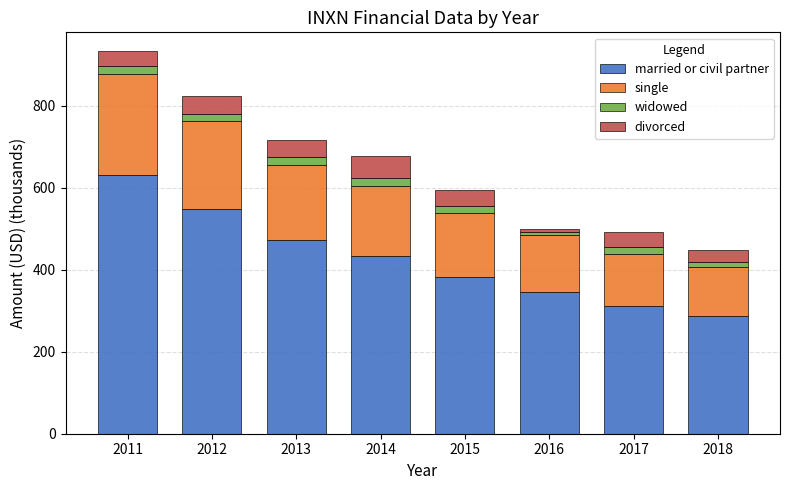

Which category has the lowest value in the married or civil partner series?

2018